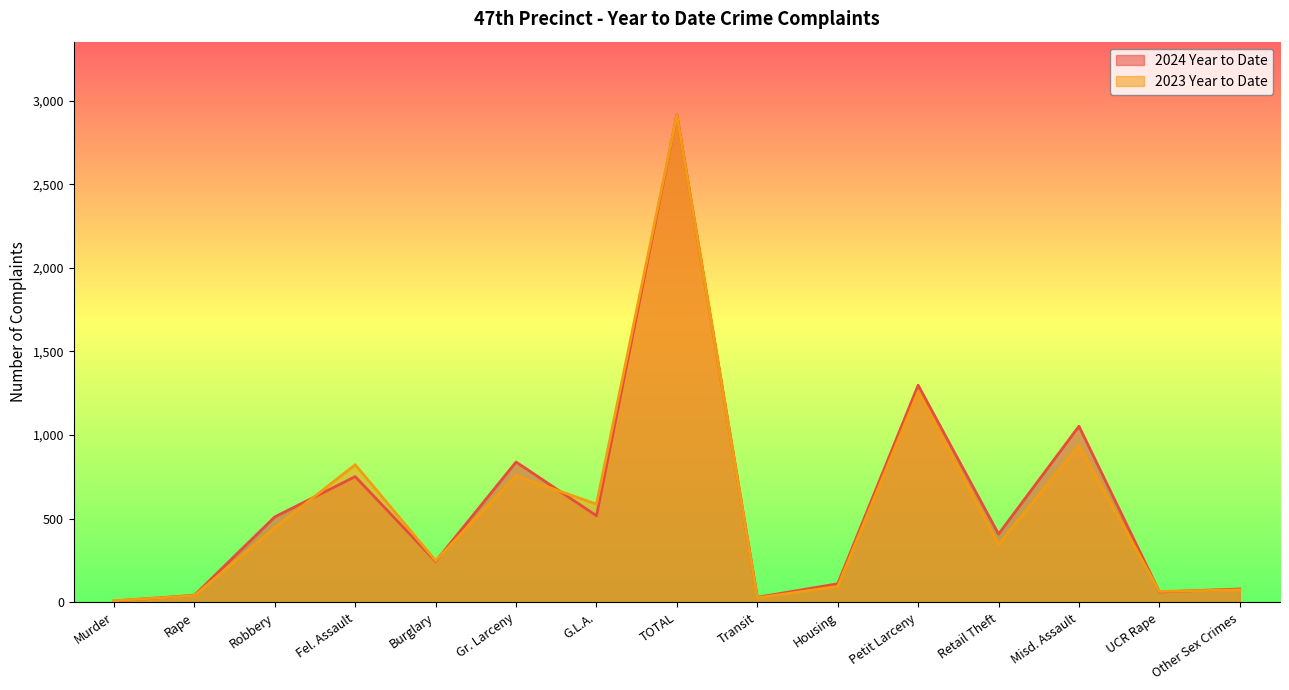

Count the number of categories in the chart.

15